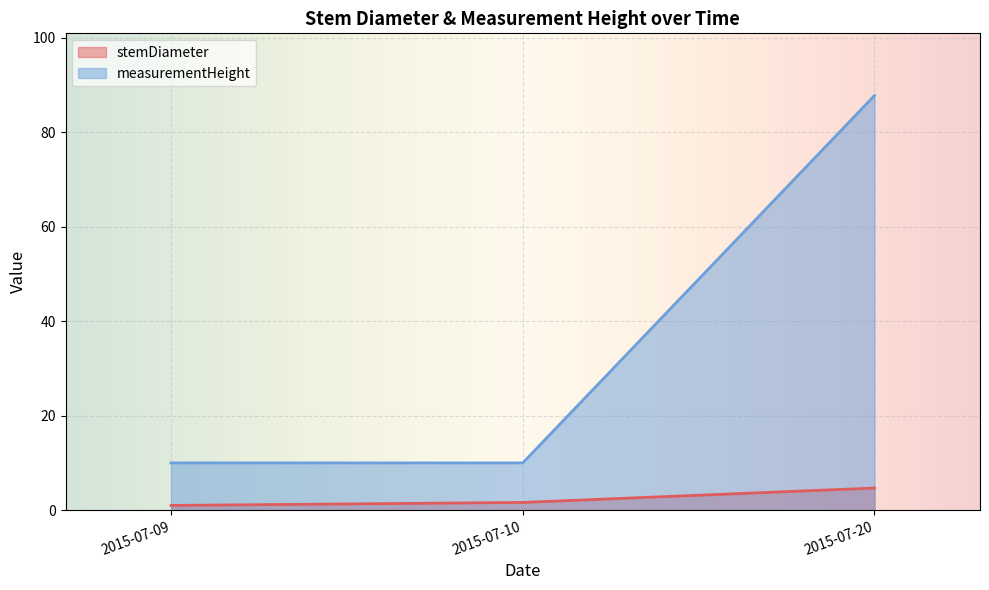

Is the value of stemDiameter at 2015-07-20 greater than the value of measurementHeight at 2015-07-20?

No